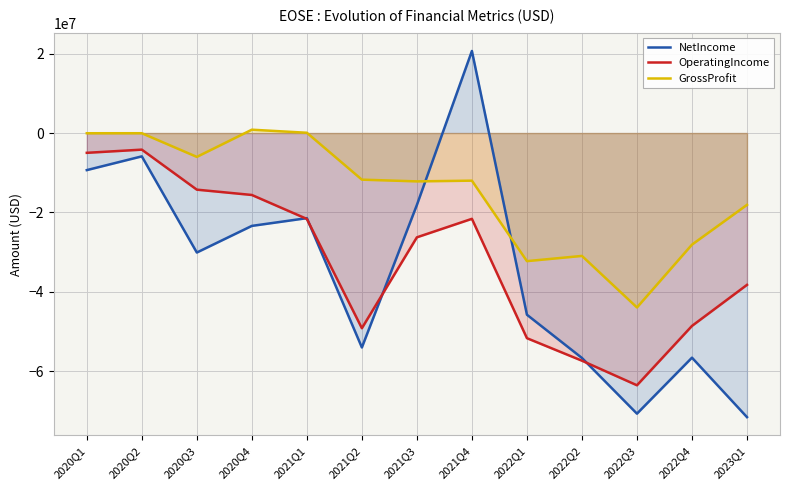

What is the value of the GrossProfit point at the 9th from the left?

-32287000